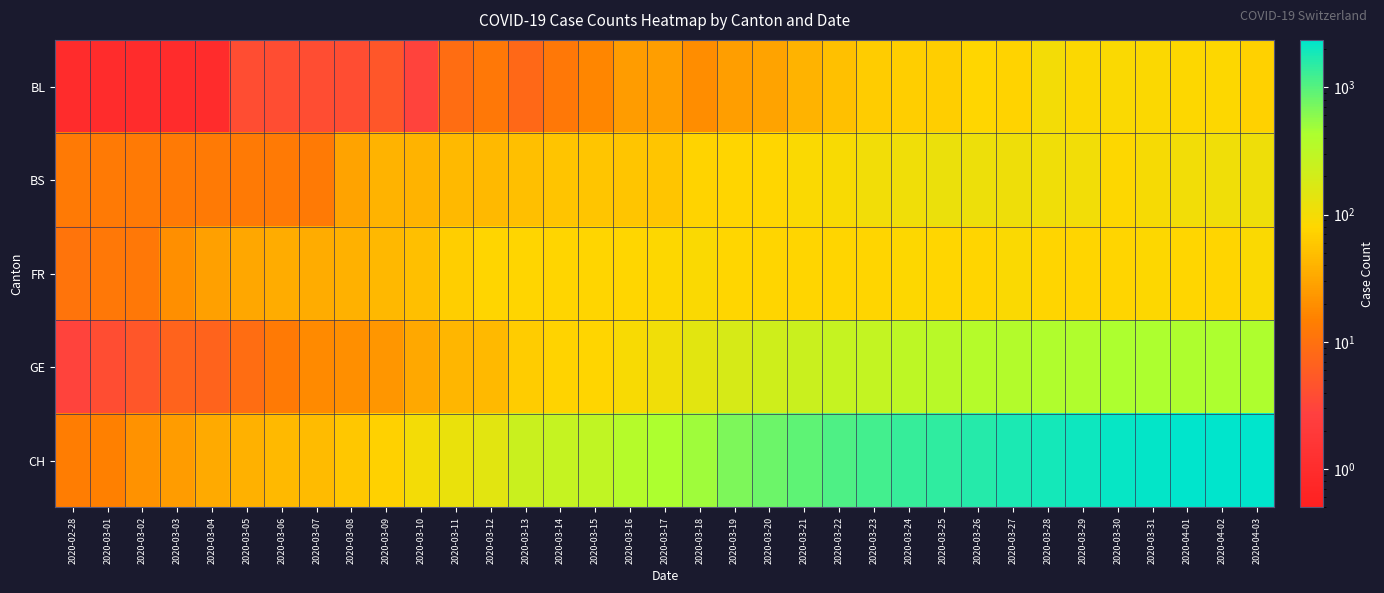

What is the difference between the highest and lowest values at 2020-03-29?

1919